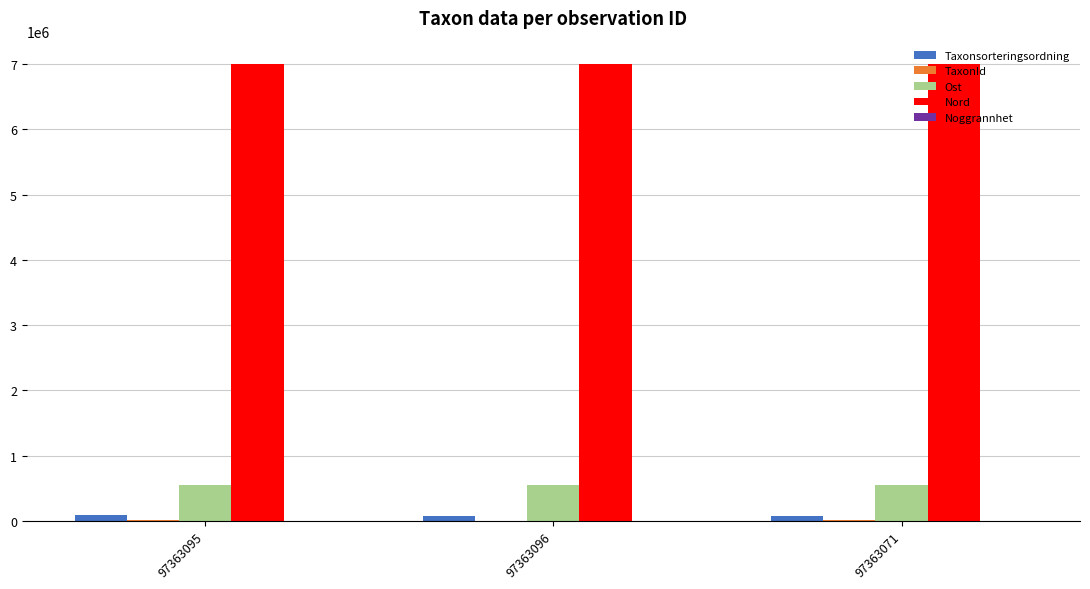

Is it true that Nord equals 9465200 at 97363095?

False